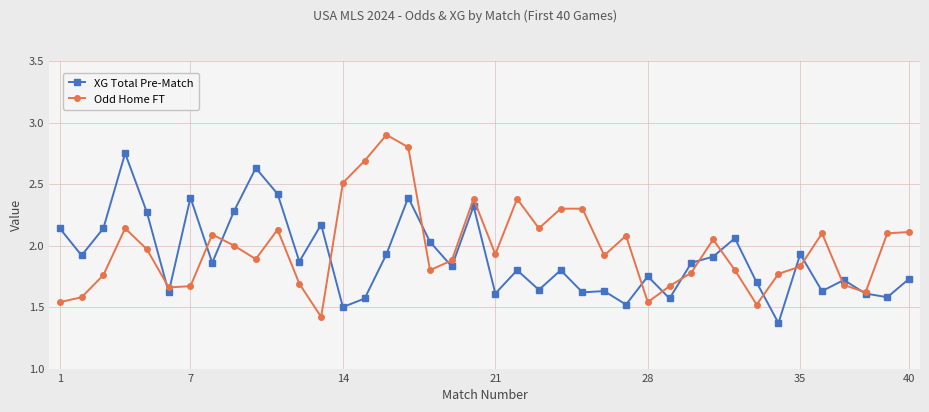

What is the greatest value displayed?

2.9